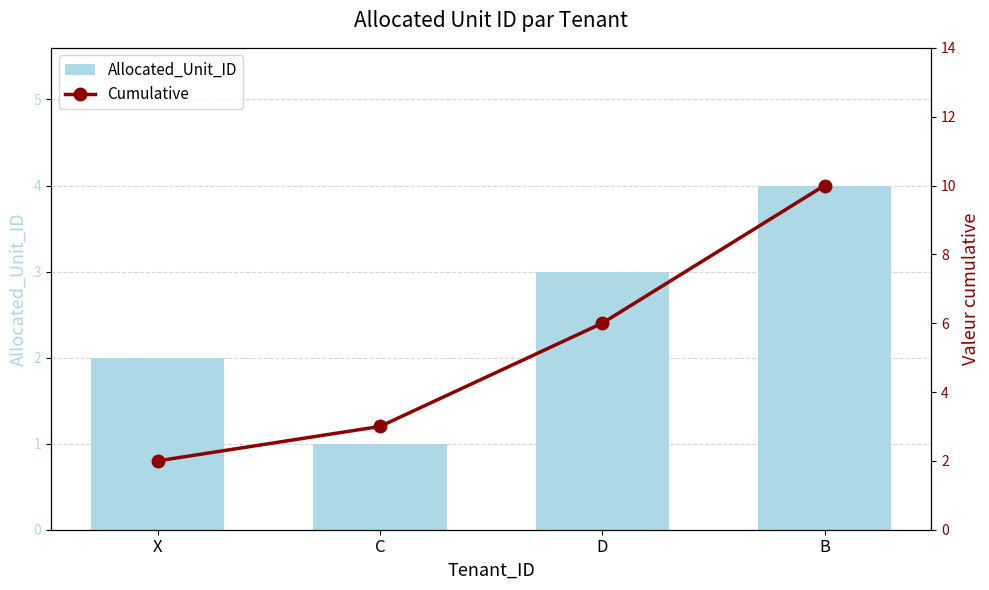

Which series has the largest total across all categories?

Cumulative